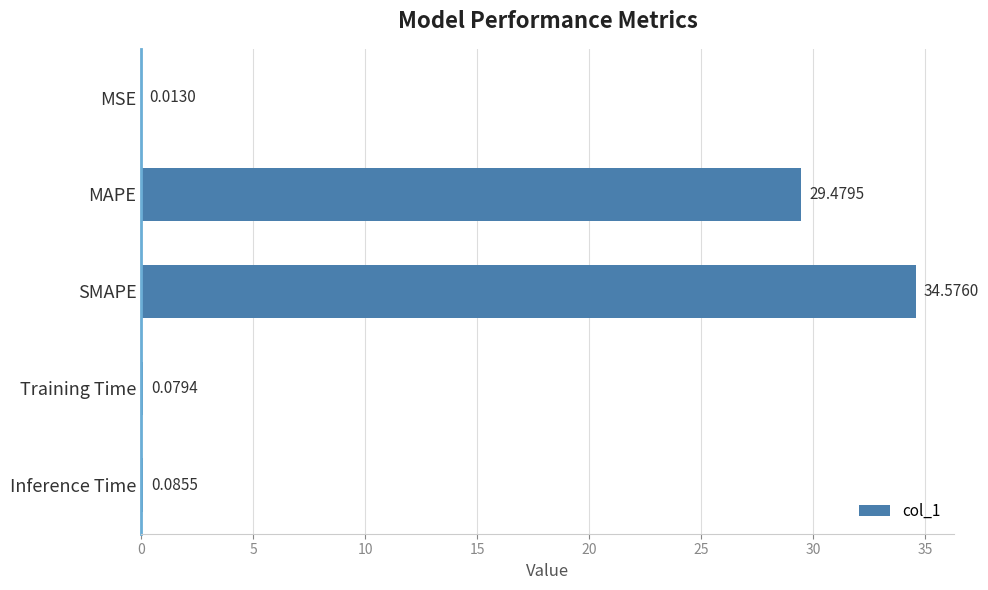

What is the average value?

12.8